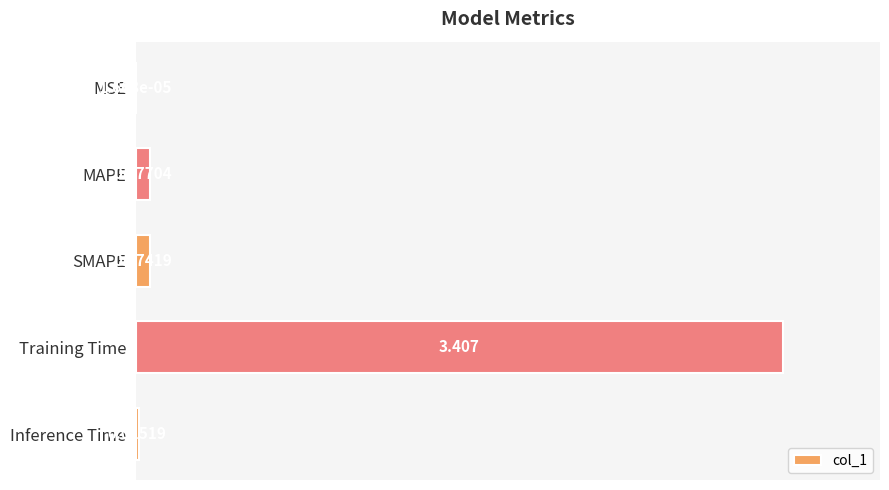

Which has a higher value, SMAPE or Inference Time?

SMAPE